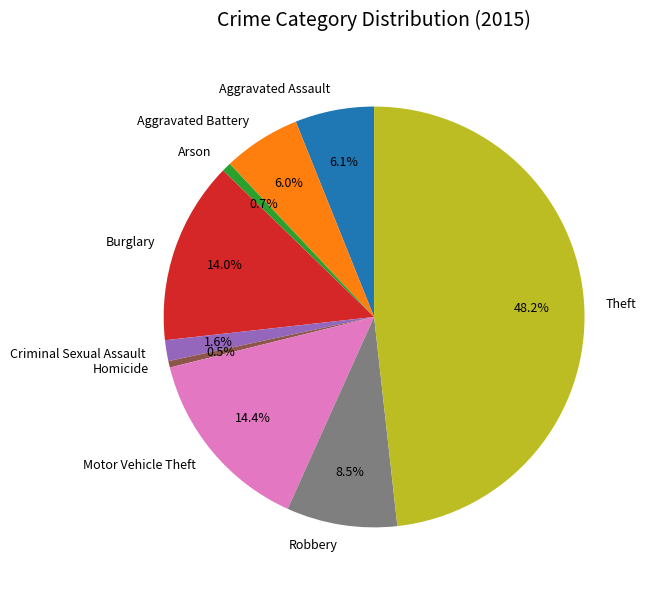

Which slice is the largest?

Theft